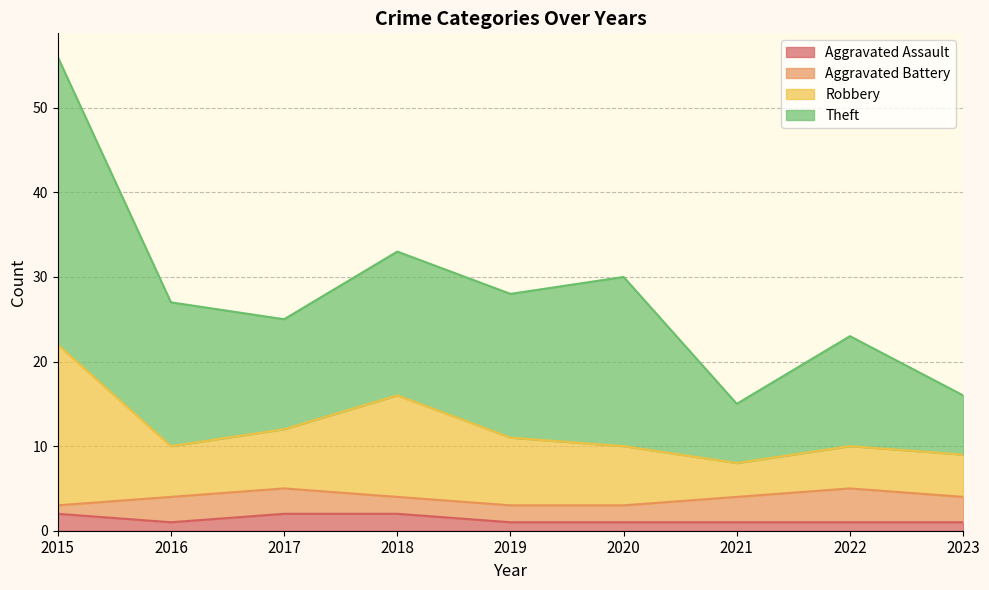

Which series changed the most between 2020 and 2023?

Theft